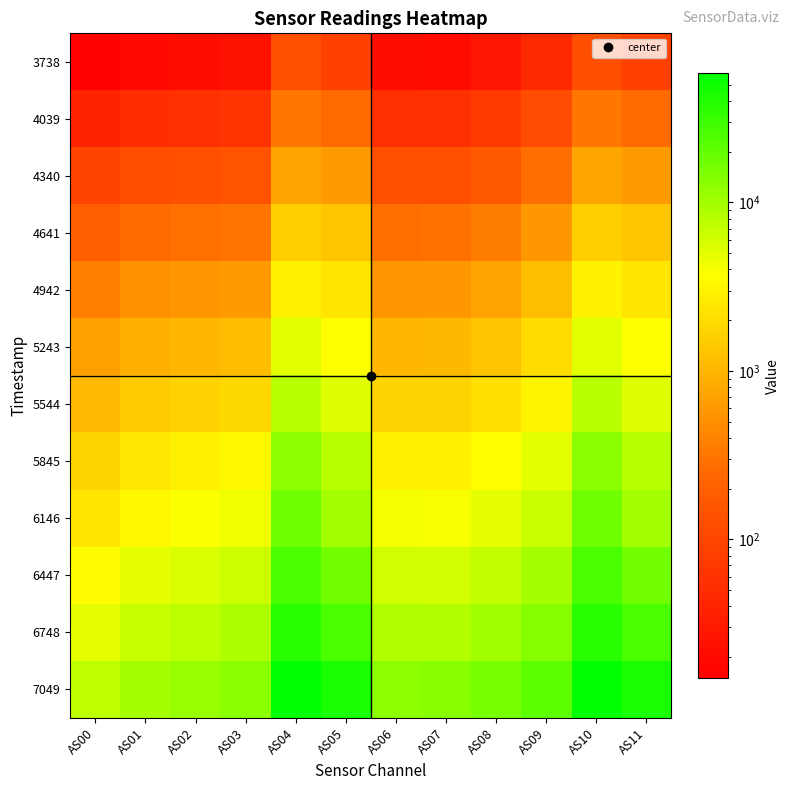

How many series are shown in this chart?

12